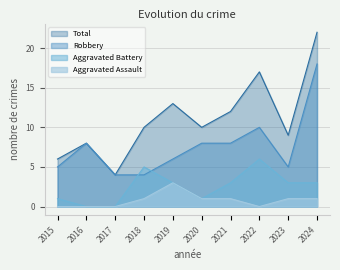

What is the value of the Total point at the 6th from the left?

10